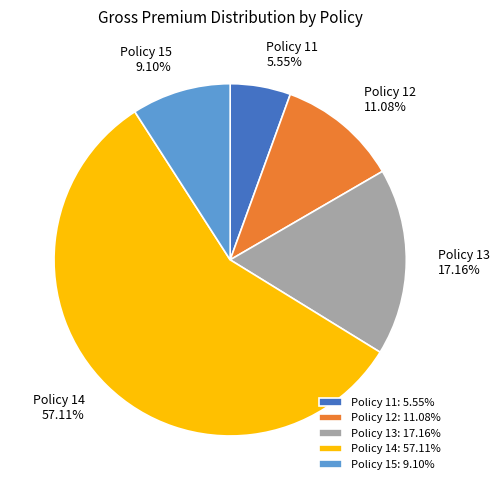

Which category has the biggest portion of the pie?

Policy 14